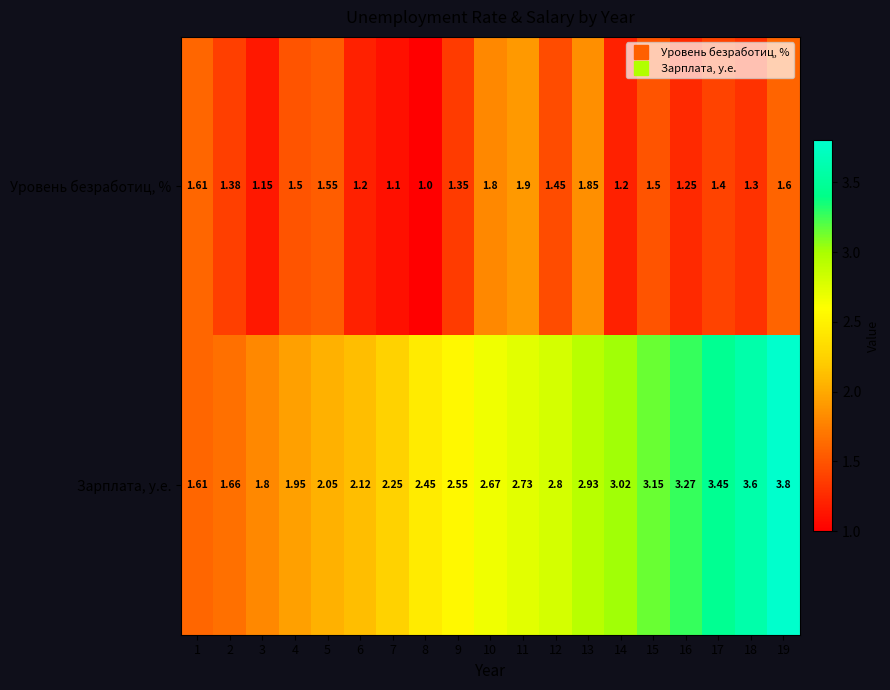

Which series has the largest range (max minus min)?

Зарплата, у.е.